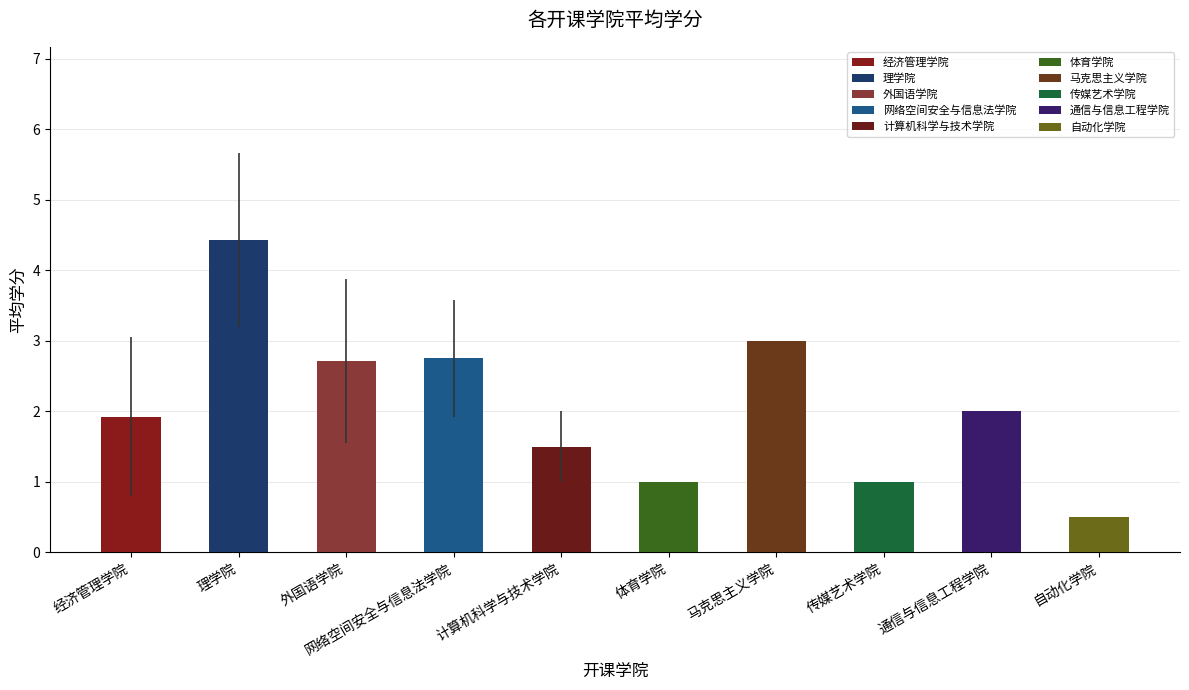

At which category is the sum across all series the highest?

理学院